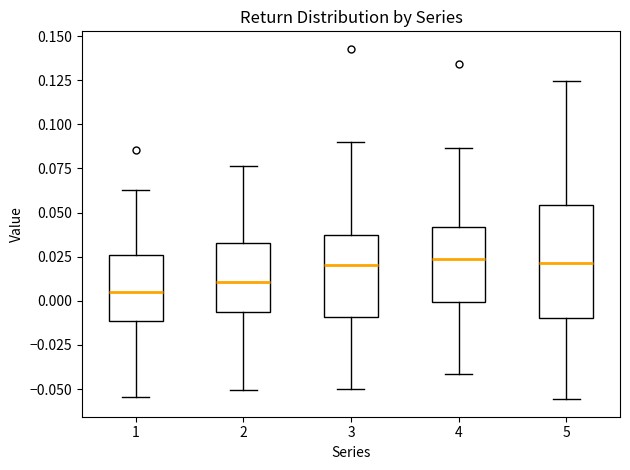

Where is the upper edge of the box at x = 2 on the y-axis? The values are not printed on the chart, so give them approximately, as read against the axis.

0.035